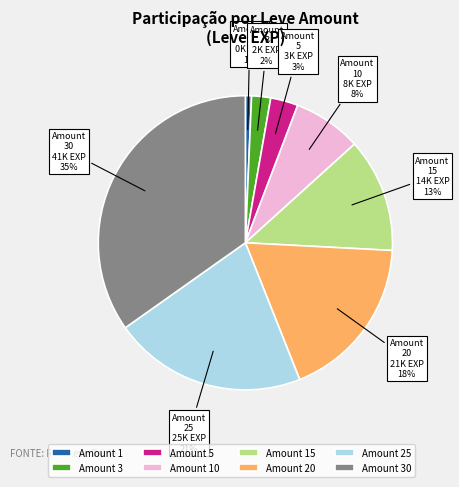

Which has a higher value, Amount 30 or Amount 15?

Amount 30